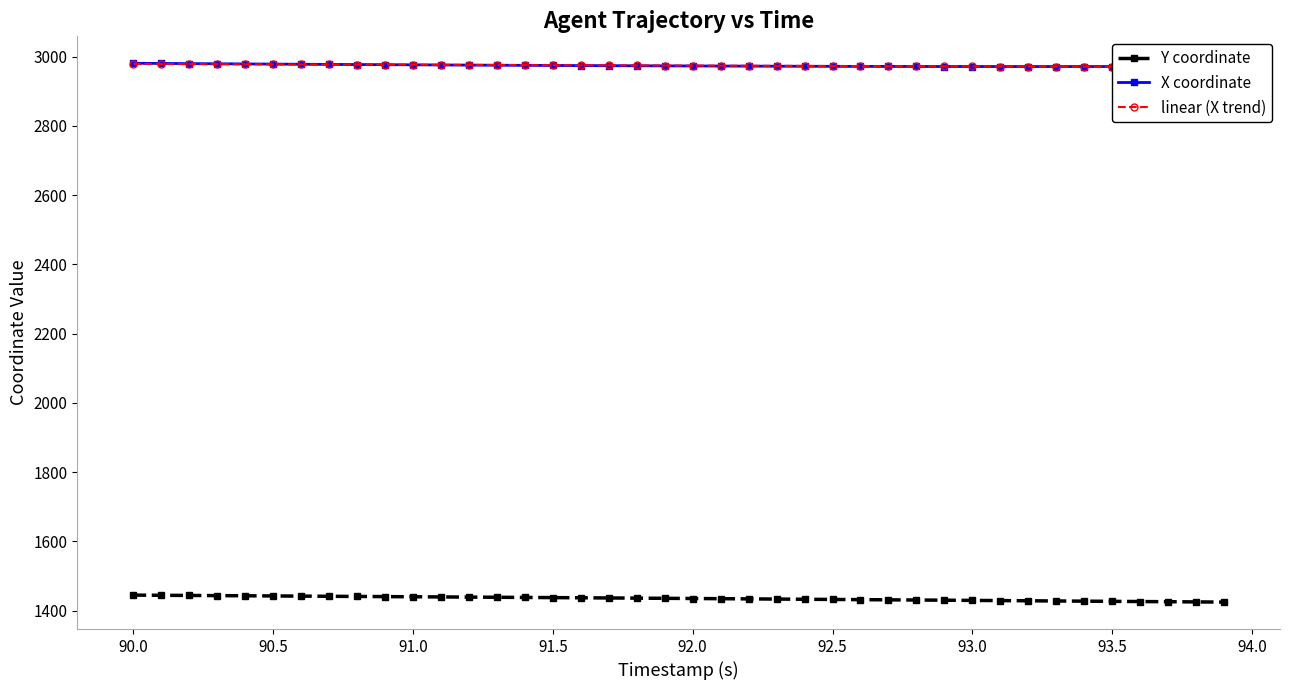

Does the chart have visible grid lines?

No